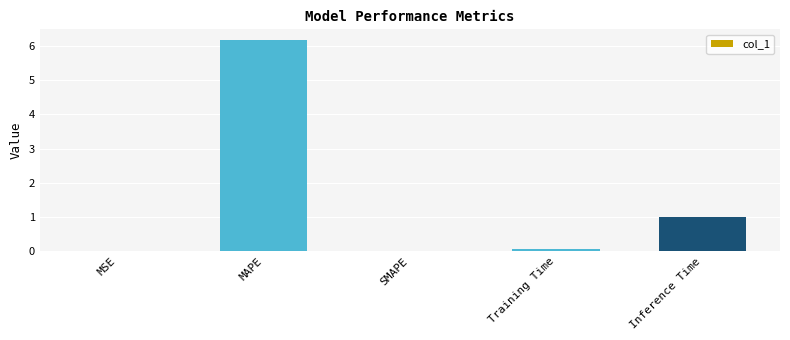

The value at MAPE is 10.9. True or false?

False